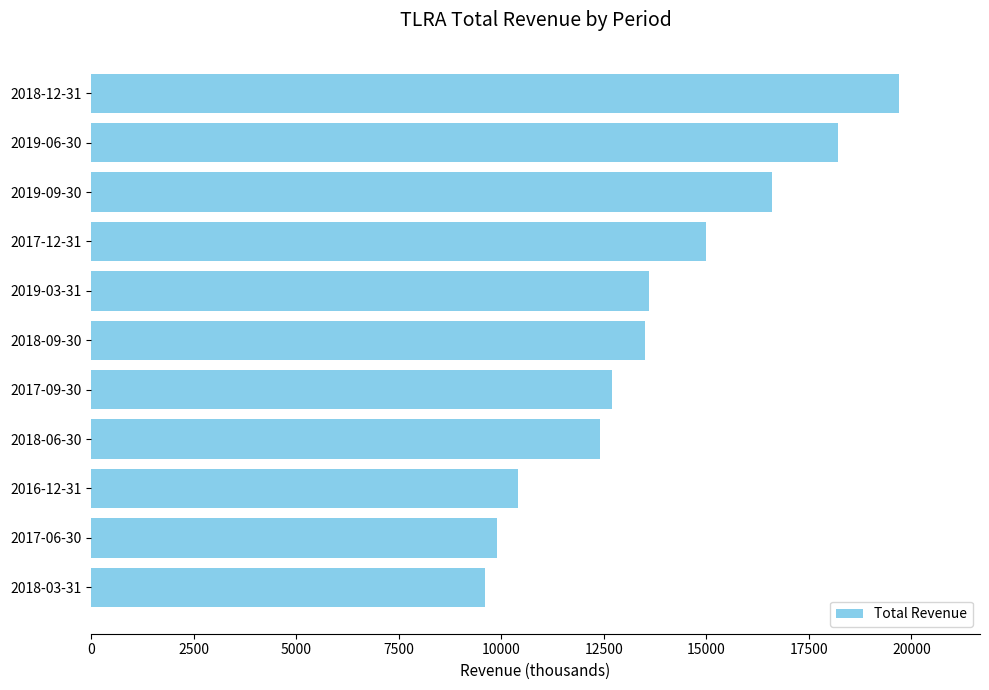

What is the change in value from 2016-12-31 to 2018-03-31?

-800